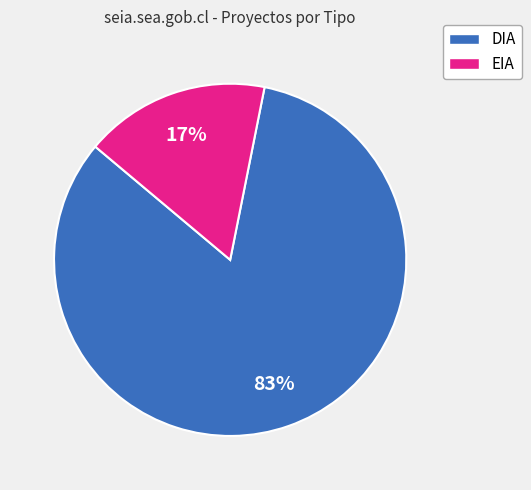

To the nearest percent, what is the difference between the EIA and DIA slice percentages?

66%